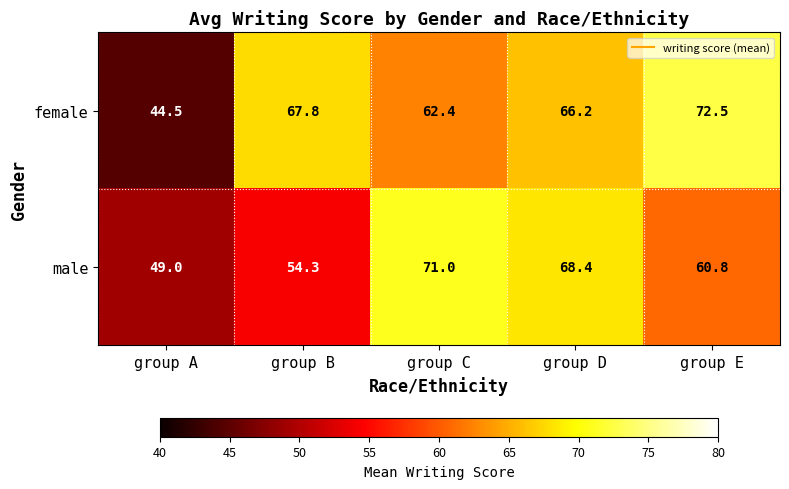

Between group A and group B, which series saw the biggest shift?

female